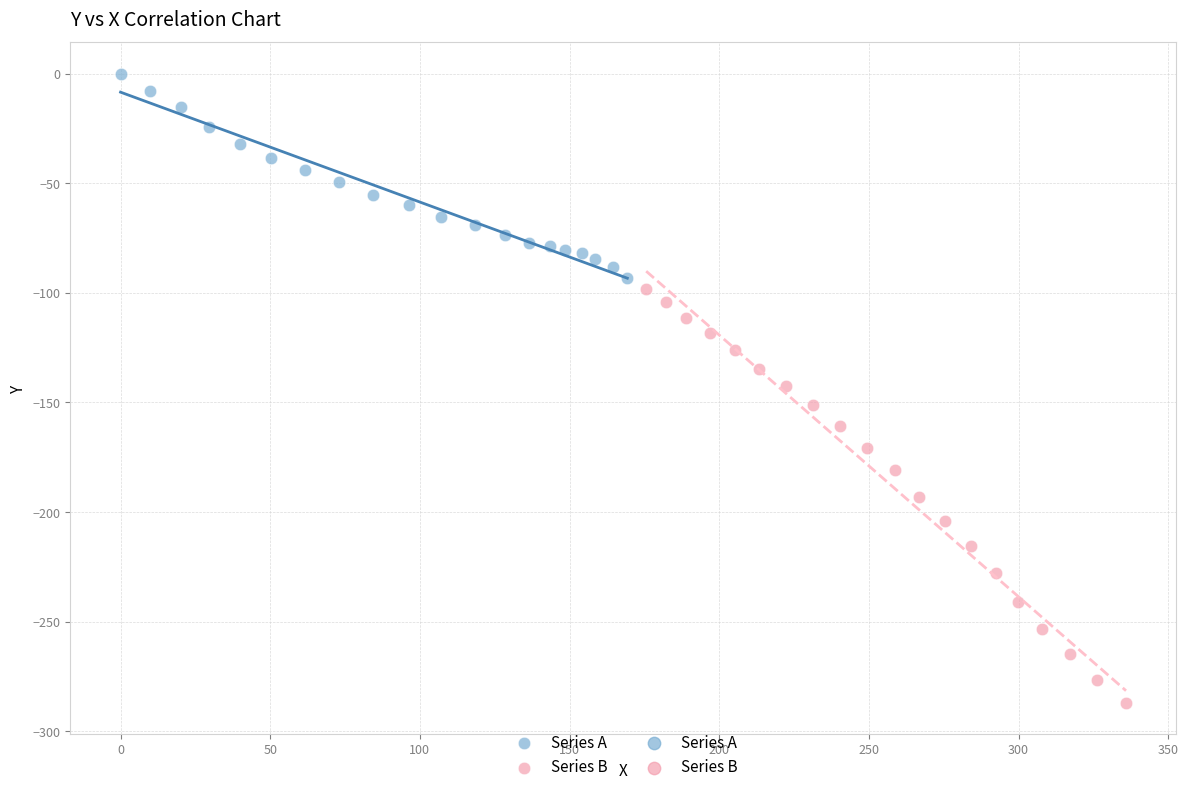

Which series reaches the minimum Y coordinate?

Series B